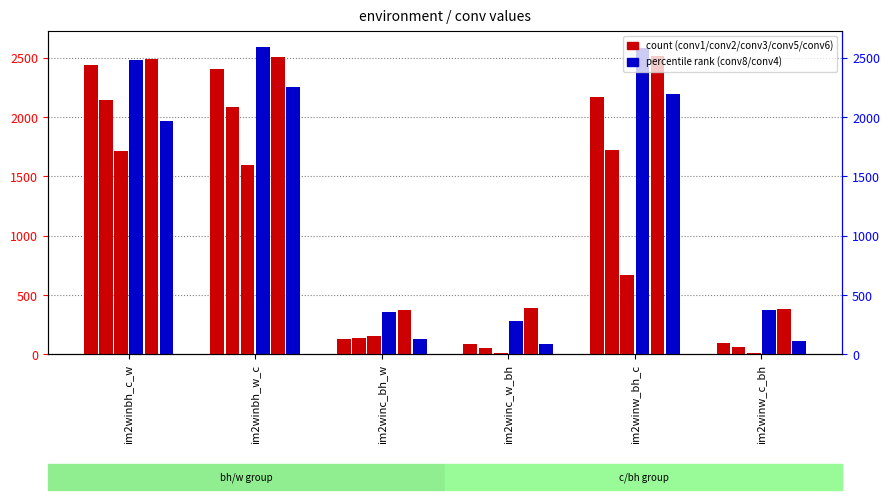

What are all the series names shown in the legend?

conv1, conv2, conv3, conv5, conv6, conv8